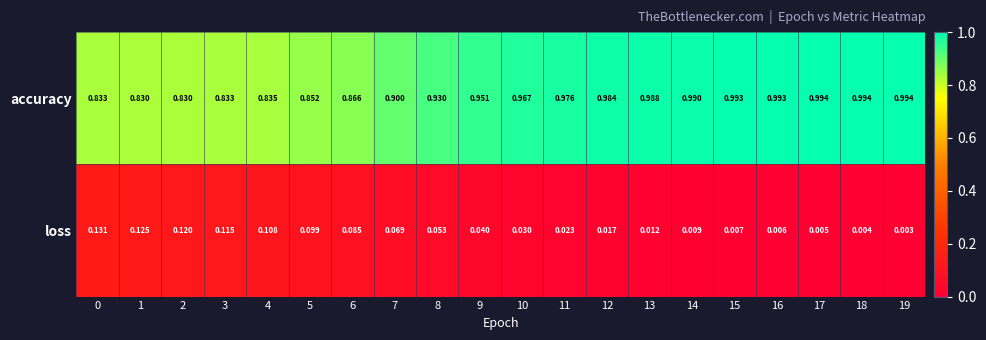

Rank the series by their maximum value, from lowest to highest.

loss, accuracy